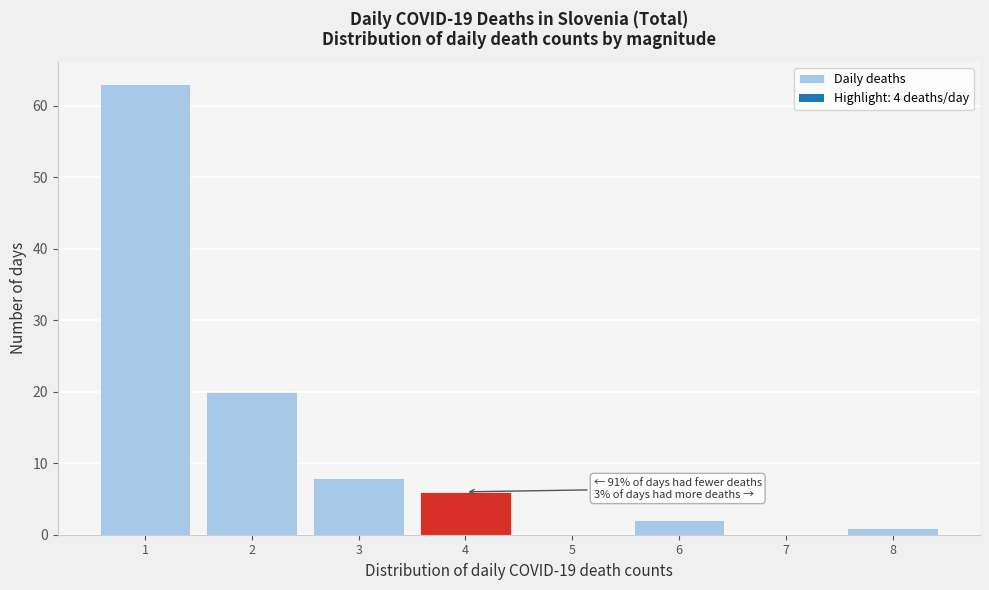

Which range on the x-axis has the tallest bar?

0.5 to 1.5